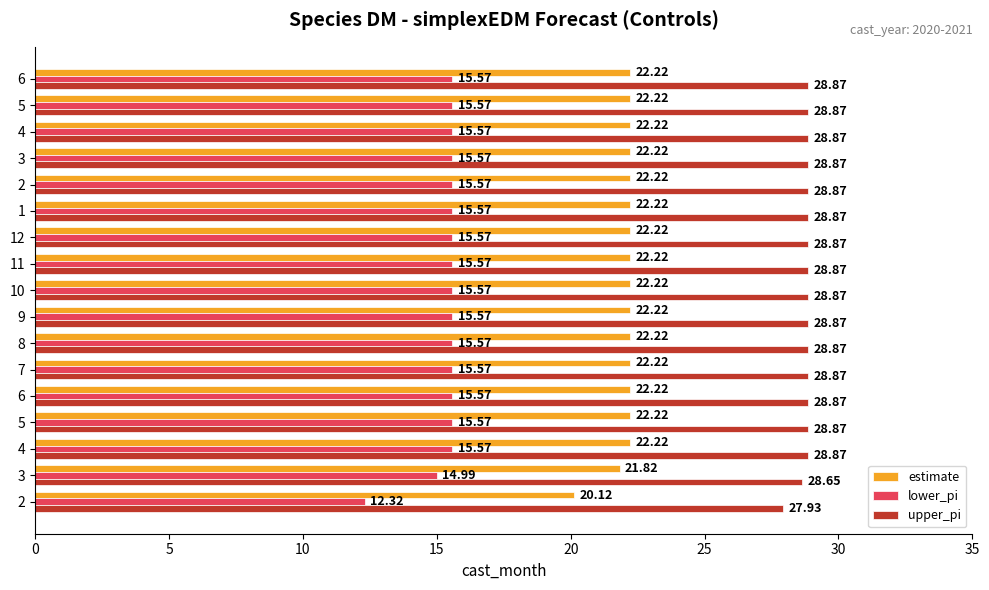

Count the number of data series in this chart.

3